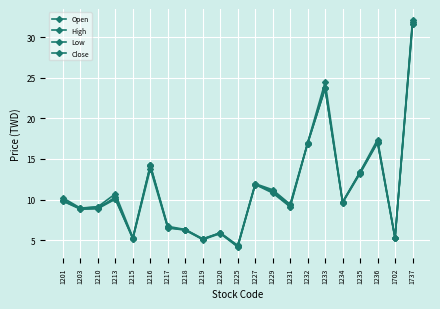

How many lines are shown in the chart?

4